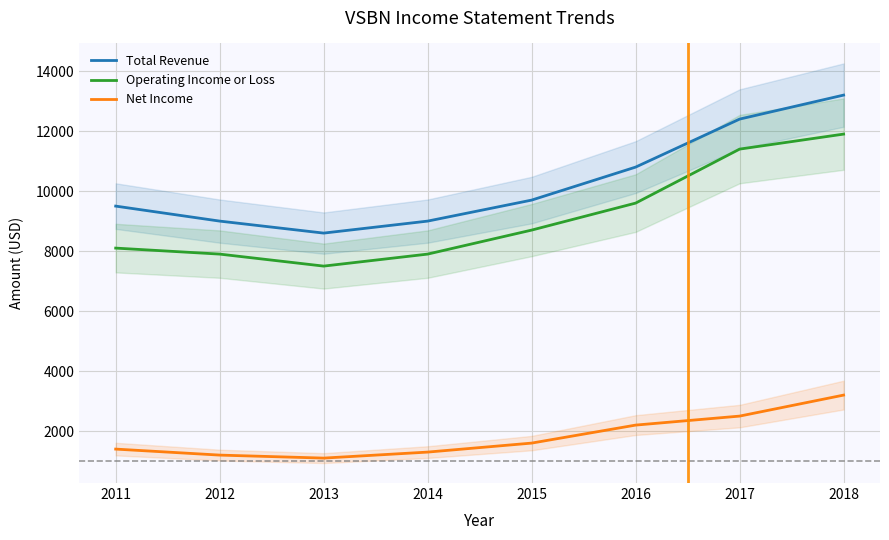

Is the value of Net Income at 2016 greater than the value of Total Revenue at 2013?

No